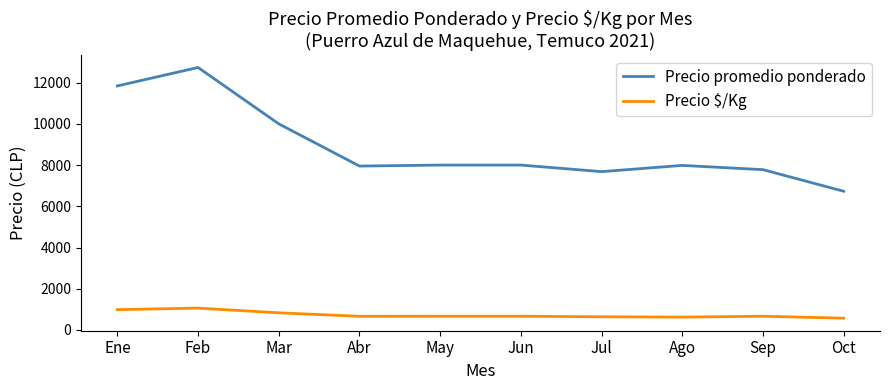

What is the sum of the Precio $/Kg values at May and Oct?

1239